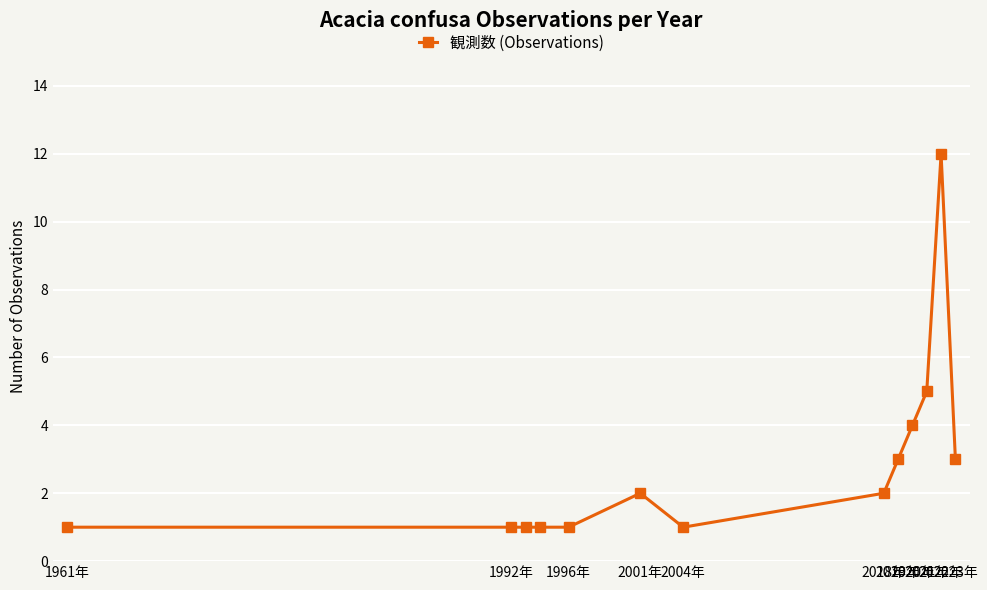

What is the difference between the second highest and second lowest values?

4